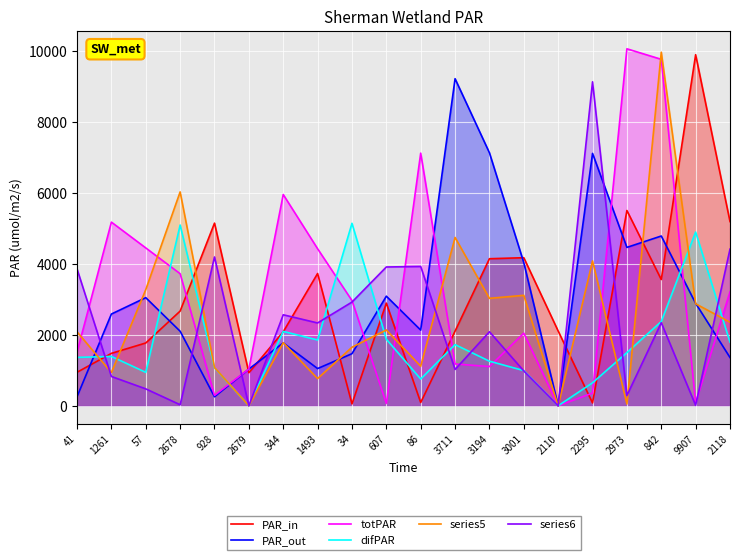

Reading left to right, extract all data points from this chart.

PAR_in: 945	1479	1772	2672	5154	933	2087	3733	53	2897	92	2107	4150	4179	2110	80	5511	3563	9908	5199
PAR_out: 255	2589	3051	2103	254	1037	1775	1050	1470	3093	2136	9231	7140	4038	0	7123	4470	4791	2892	1362
totPAR: 1513	5183	4455	3727	294	1037	5962	4432	2969	66	7130	1180	1106	2049	0	358	10075	9778	79	3215
difPAR: 1365	1392	944	5101	1074	0	2099	1856	5150	1877	755	1726	1258	993	0	648	1502	2377	4903	1796
series5: 2088	938	3278	6036	1080	0	1780	767	1652	2140	1115	4750	3032	3117	0	4088	50	9979	2879	2358
series6: 3863	827	477	29	4199	0	2568	2337	2926	3917	3931	1025	2089	982	0	9143	289	2344	12	4420